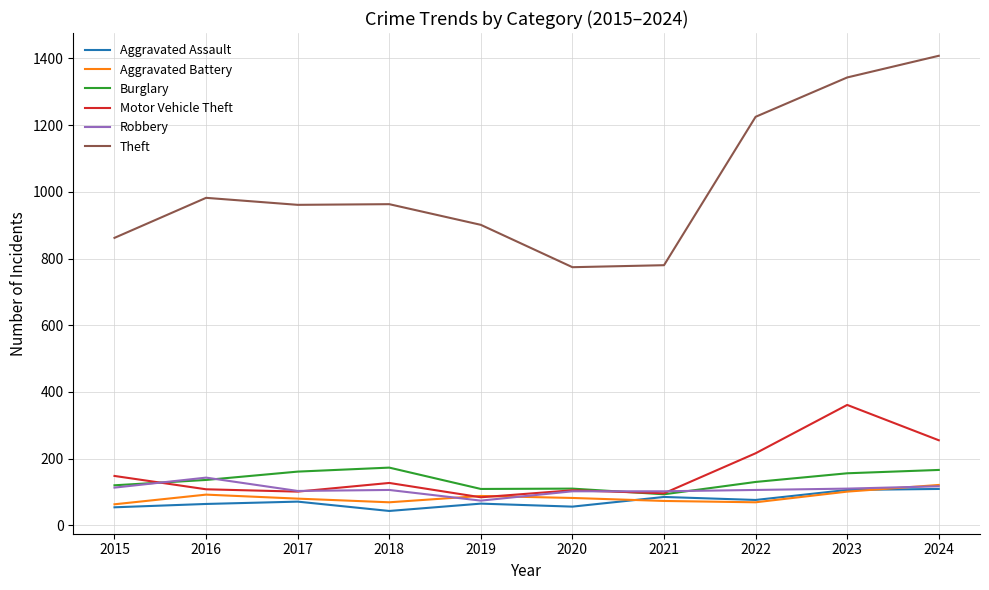

What is the spread (max minus min) of values at 2024?

1299